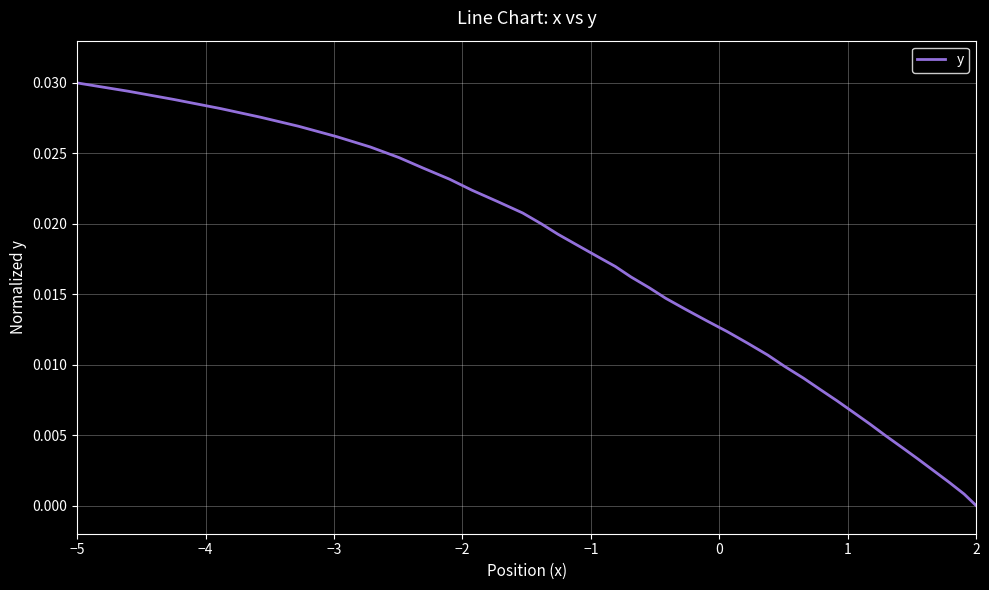

Count the number of data series in this chart.

1